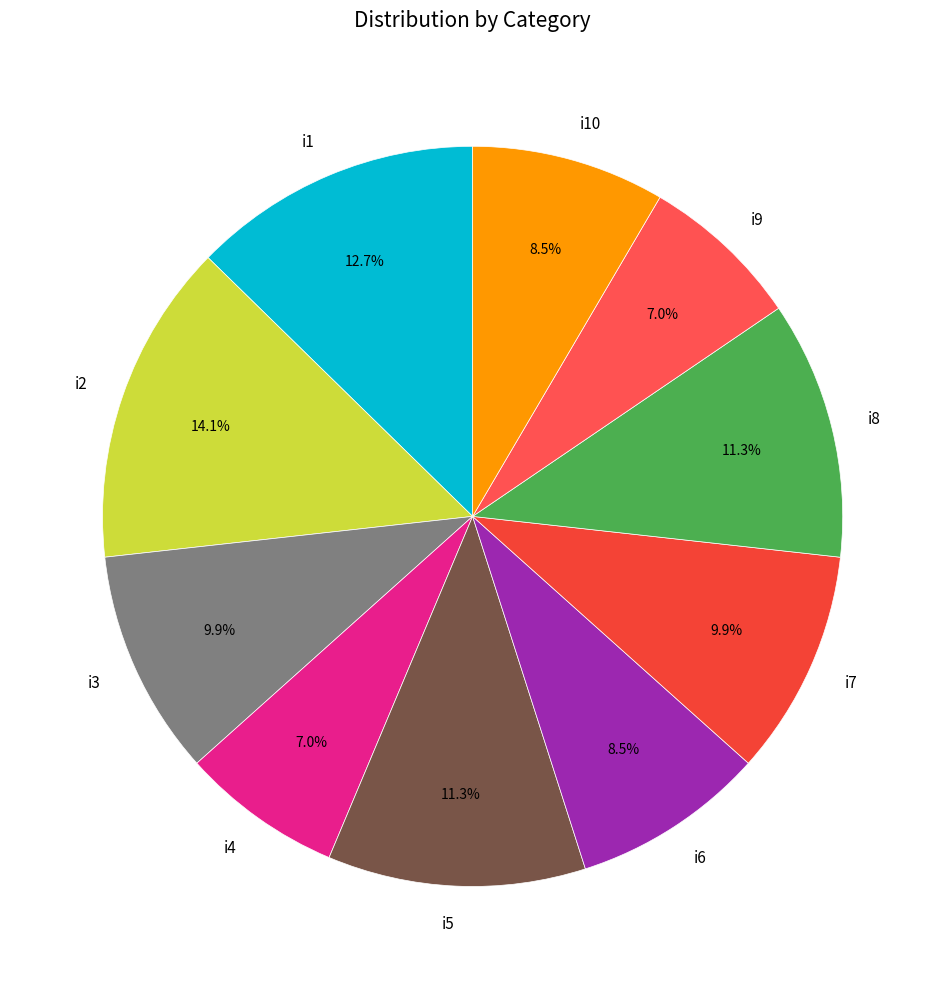

Do i3 and i1 together represent more than half of the pie?

No